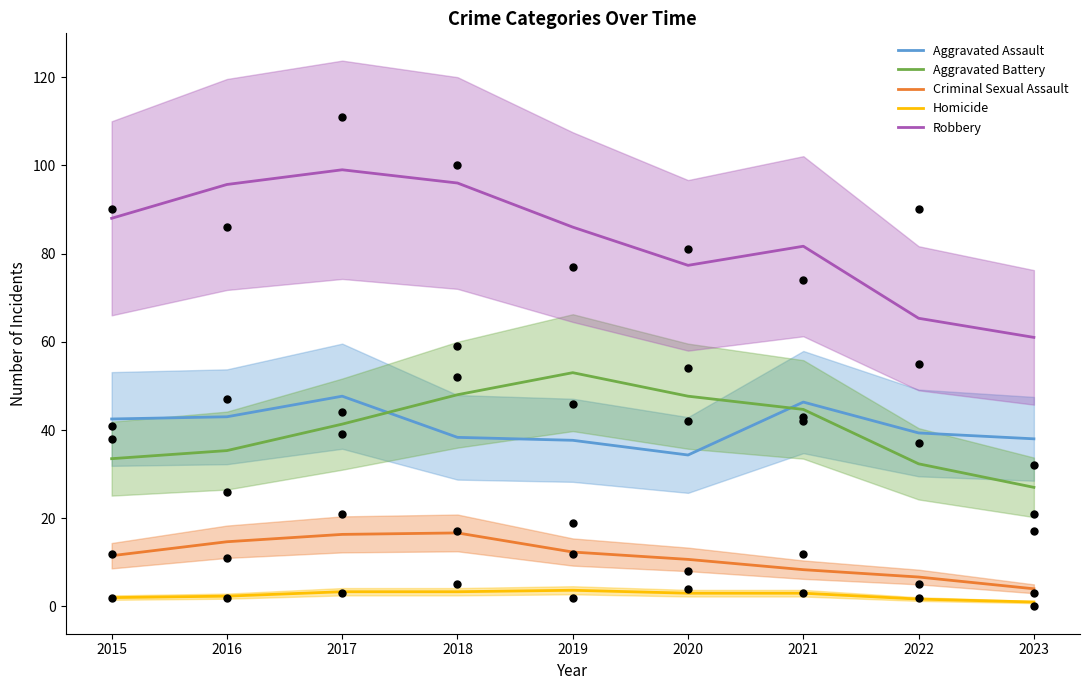

Is the value of Robbery at 2015 greater than the value of Aggravated Battery at 2020?

Yes